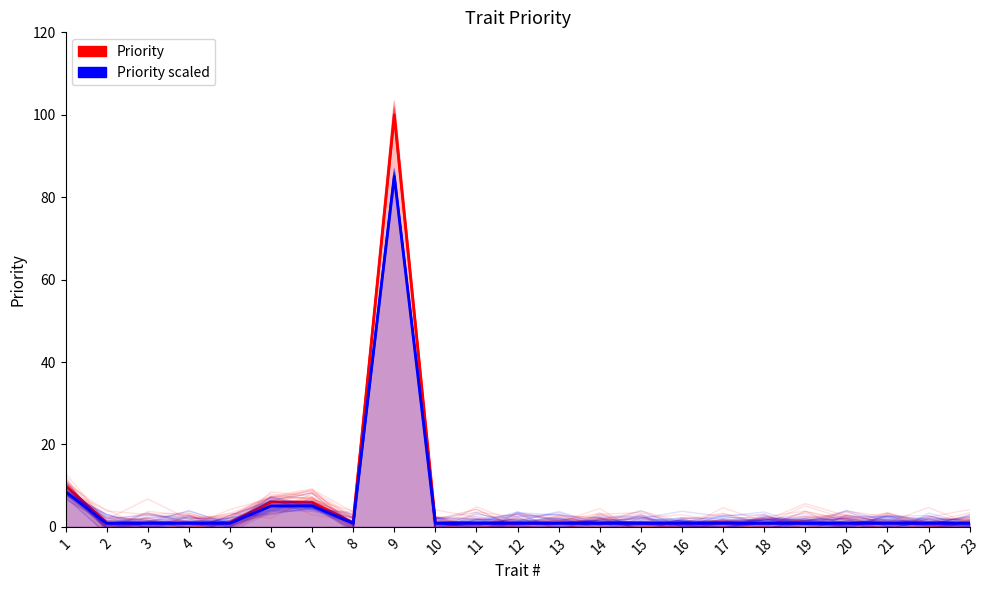

How many categories are shown in the chart?

23